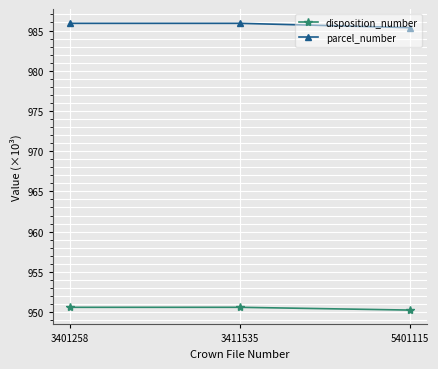

Which series has the largest range (max minus min)?

parcel_number